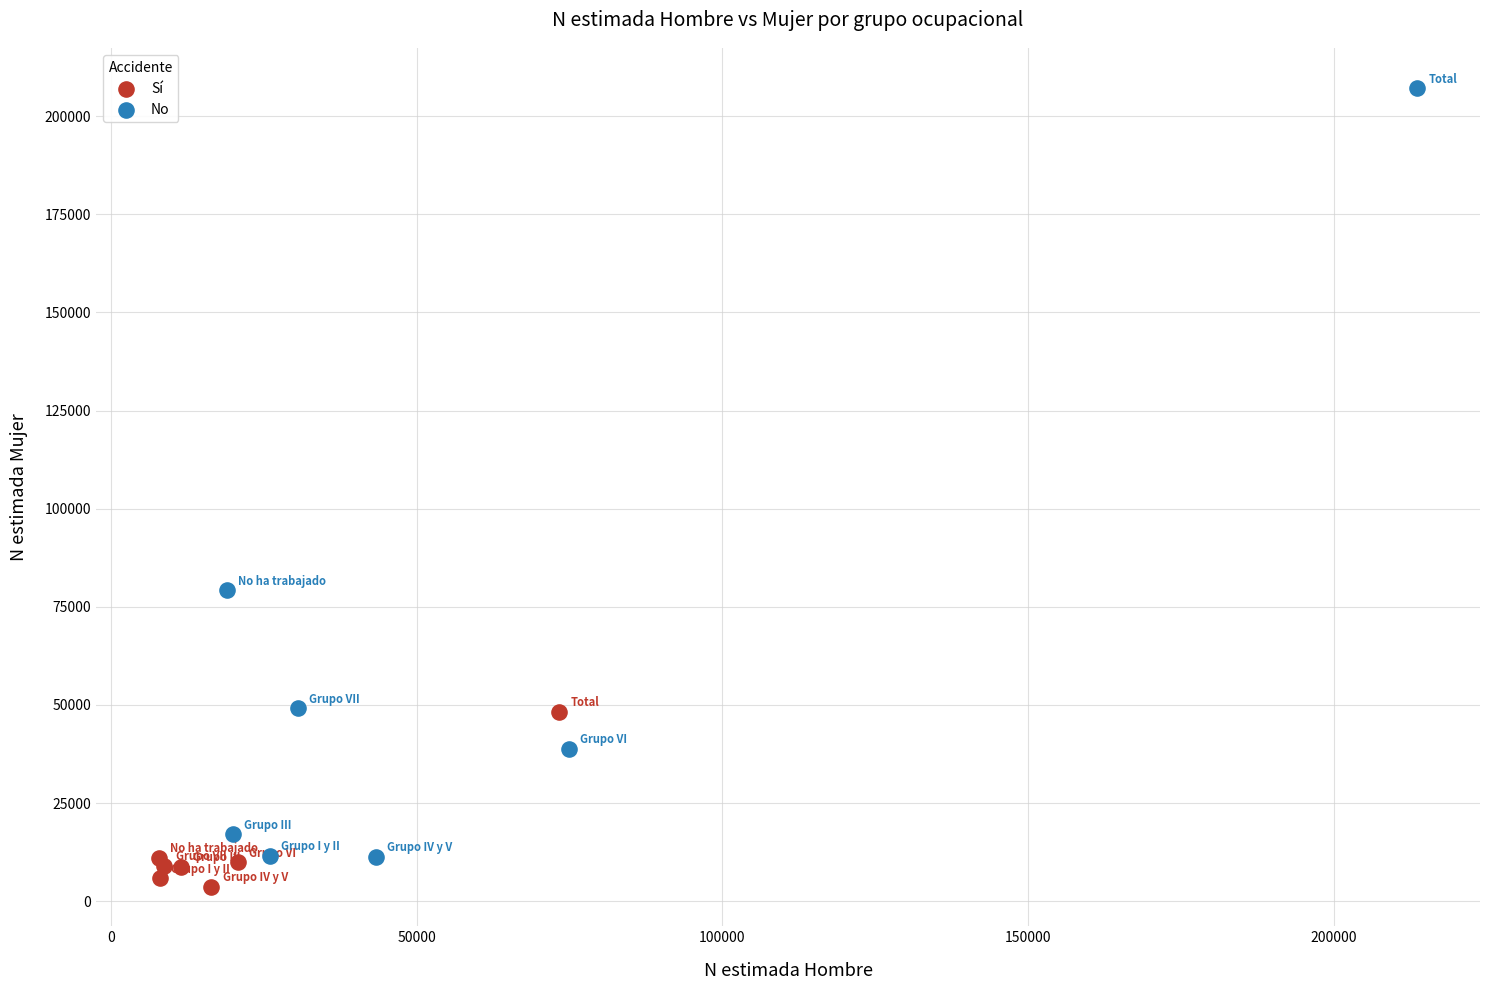

Which series has the widest spread of Y values?

No